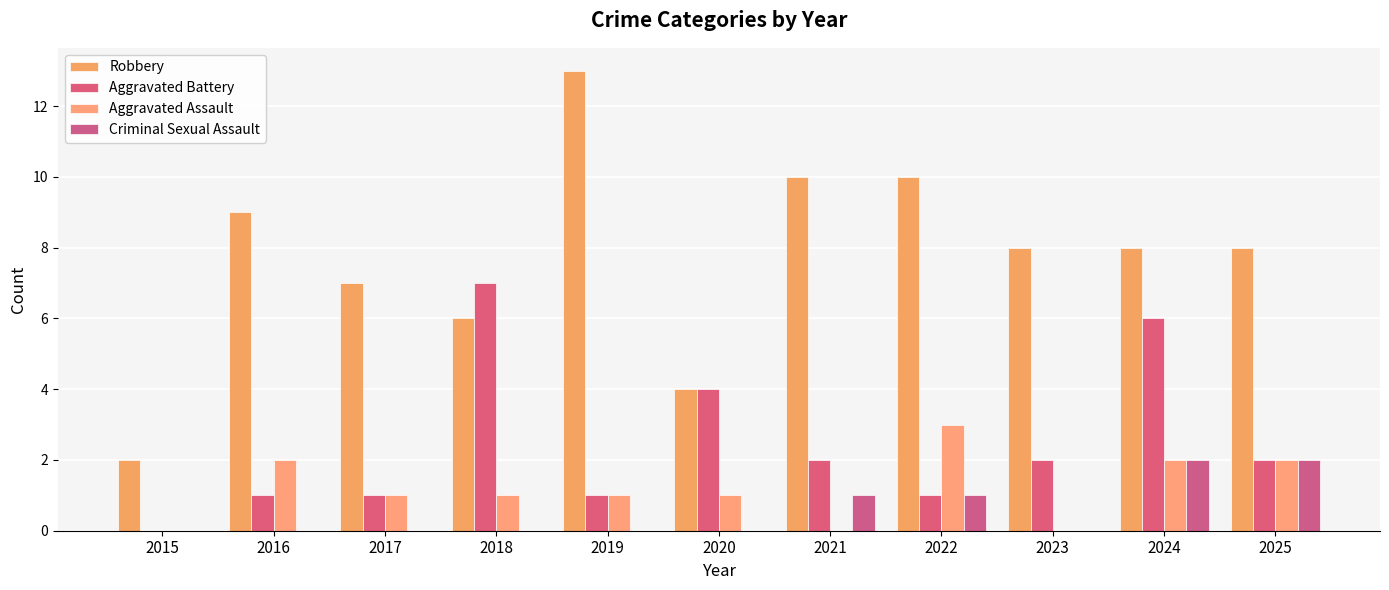

What is the sum of the Criminal Sexual Assault values at 2017 and 2022?

1